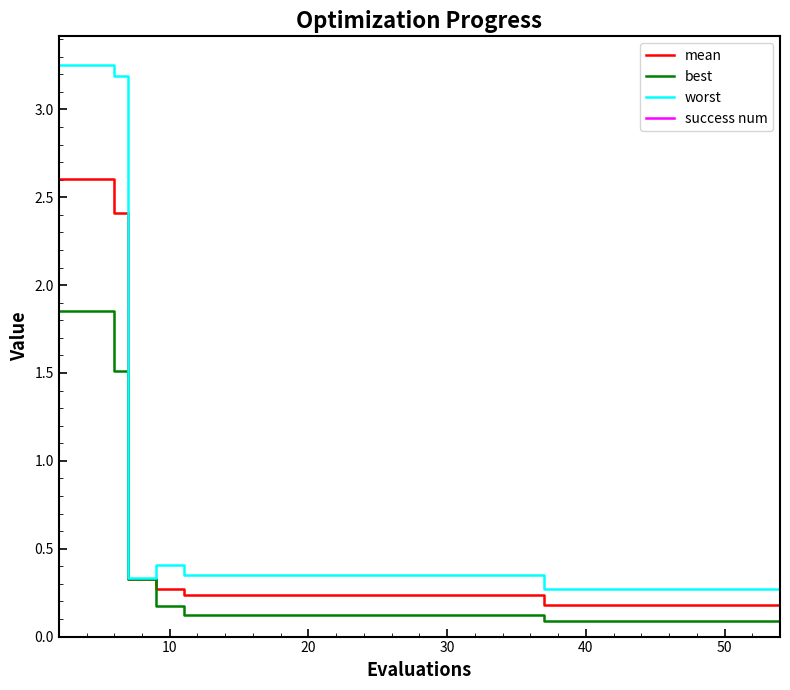

Which series has the largest total across all categories?

worst